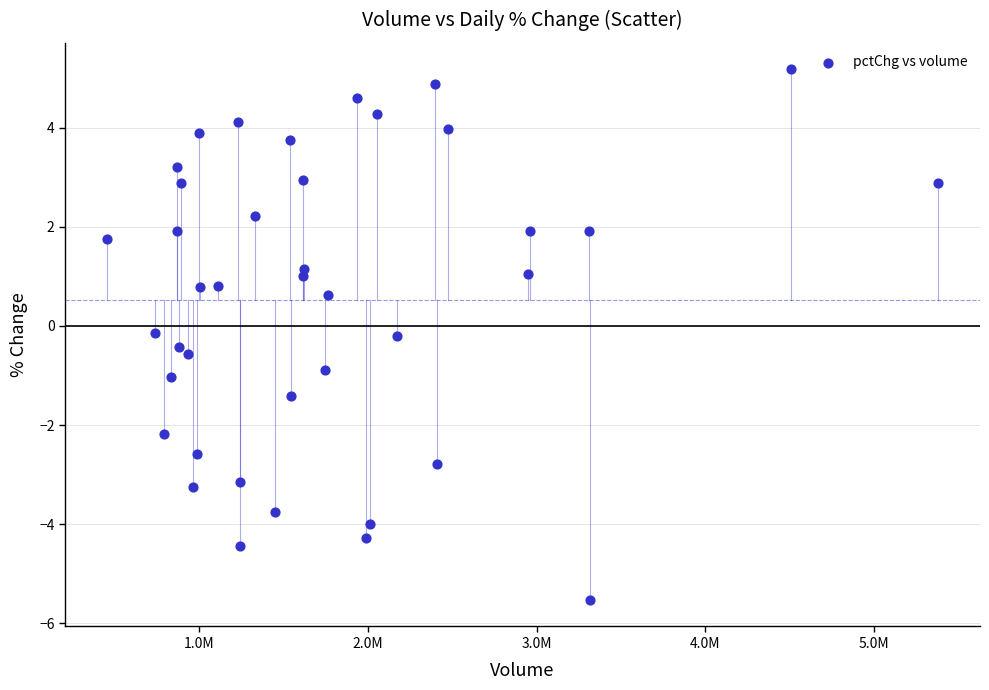

What is the range of Y values (max minus min)?

10.7